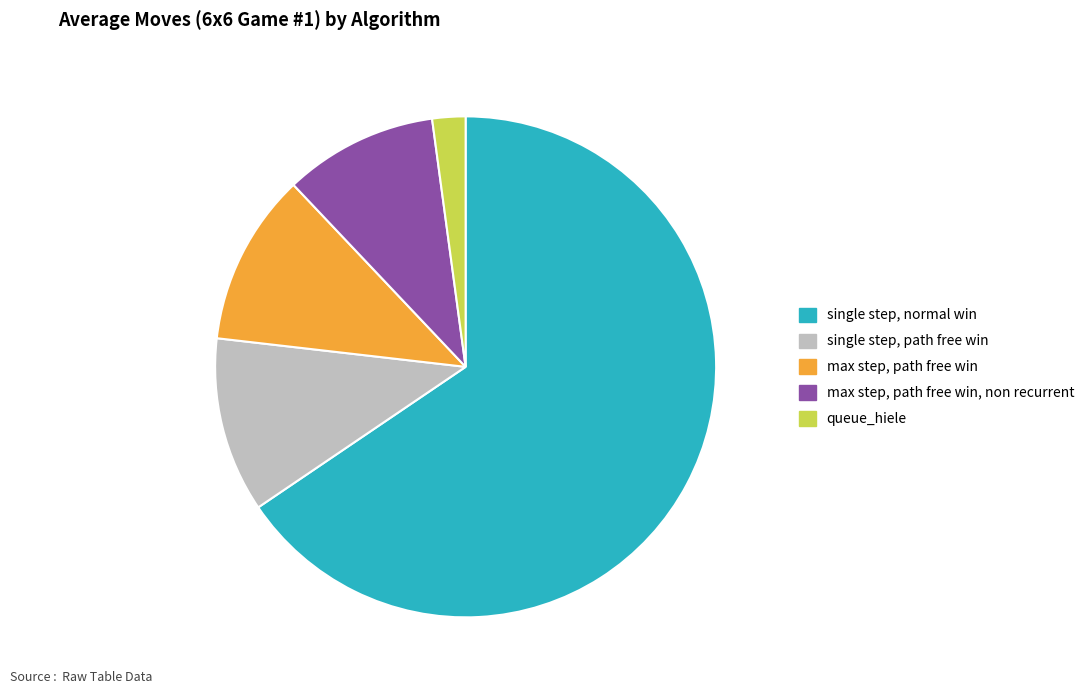

Does any single category account for the majority?

Yes